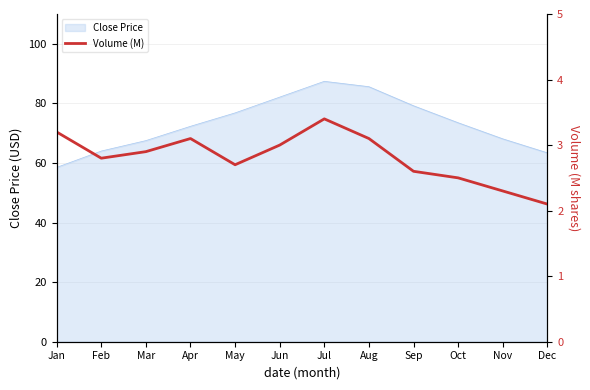

The chart shows a value of 0.9 at Mar. True or false?

False